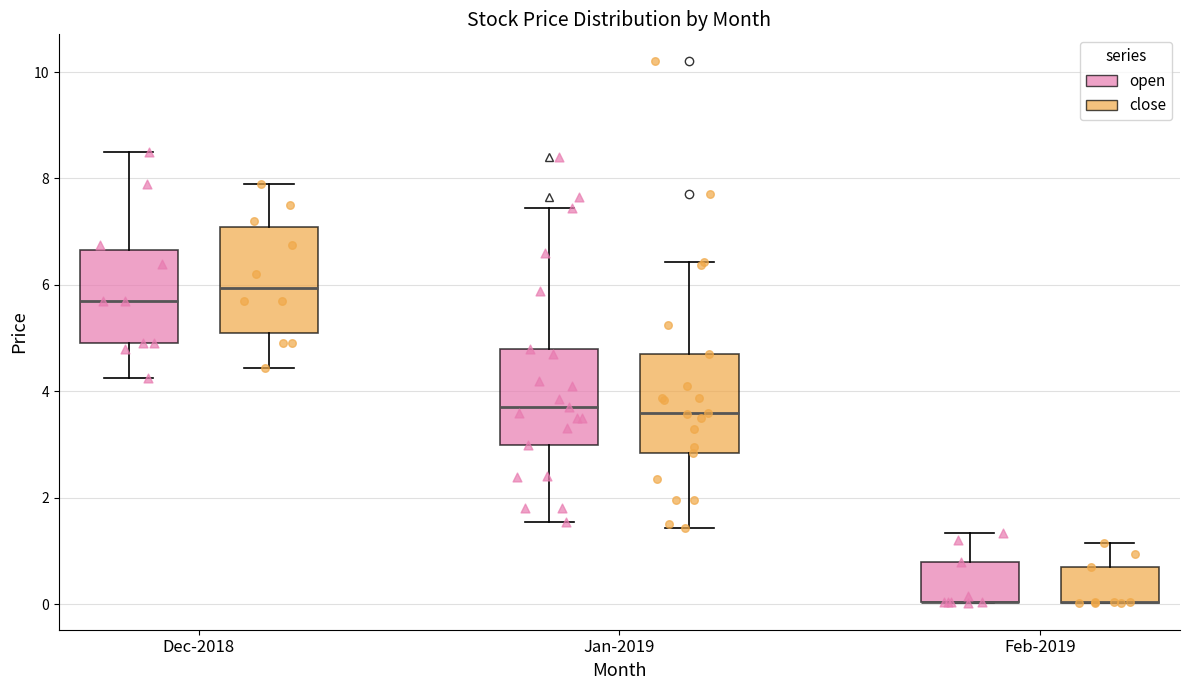

Reading left to right, transcribe this box plot: for each box, give where its median line is, the range the box spans, and where its two whiskers end, as read against the y-axis. The values are not printed on the chart, so give them approximately, as read against the axis.

Dec-2018 (open): median 5.8, box 5.0 to 6.6, whiskers 4.2 to 8.6
Dec-2018 (close): median 6.0, box 5.2 to 7.0, whiskers 4.4 to 8.0
Jan-2019 (open): median 3.8, box 3.0 to 4.8, whiskers 1.6 to 7.4
Jan-2019 (close): median 3.6, box 2.8 to 4.8, whiskers 1.4 to 6.4
Feb-2019 (open): median 0.0 (drawn on the box's lower edge), box 0.0 to 0.8, whiskers 0.0 to 1.4
Feb-2019 (close): median 0.0 (drawn on the box's lower edge), box 0.0 to 0.8, whiskers 0.0 to 1.2